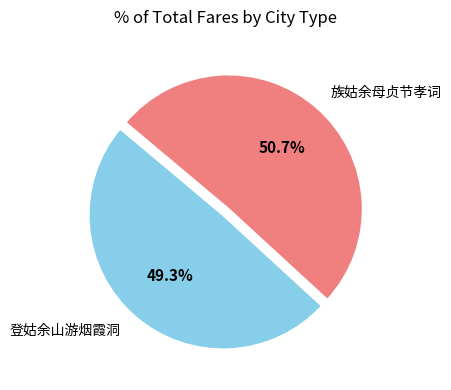

Is it true that 族姑余母贞节孝词 is 44% of the pie?

False